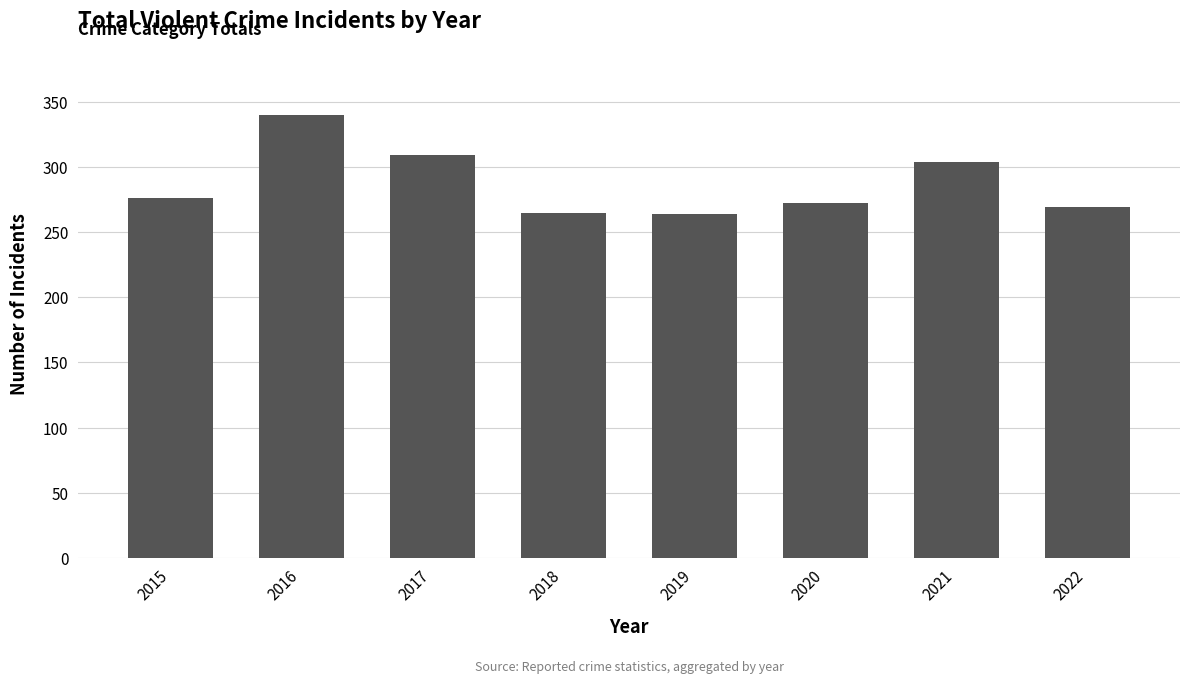

The chart shows a value of 340 at 2016. True or false?

True